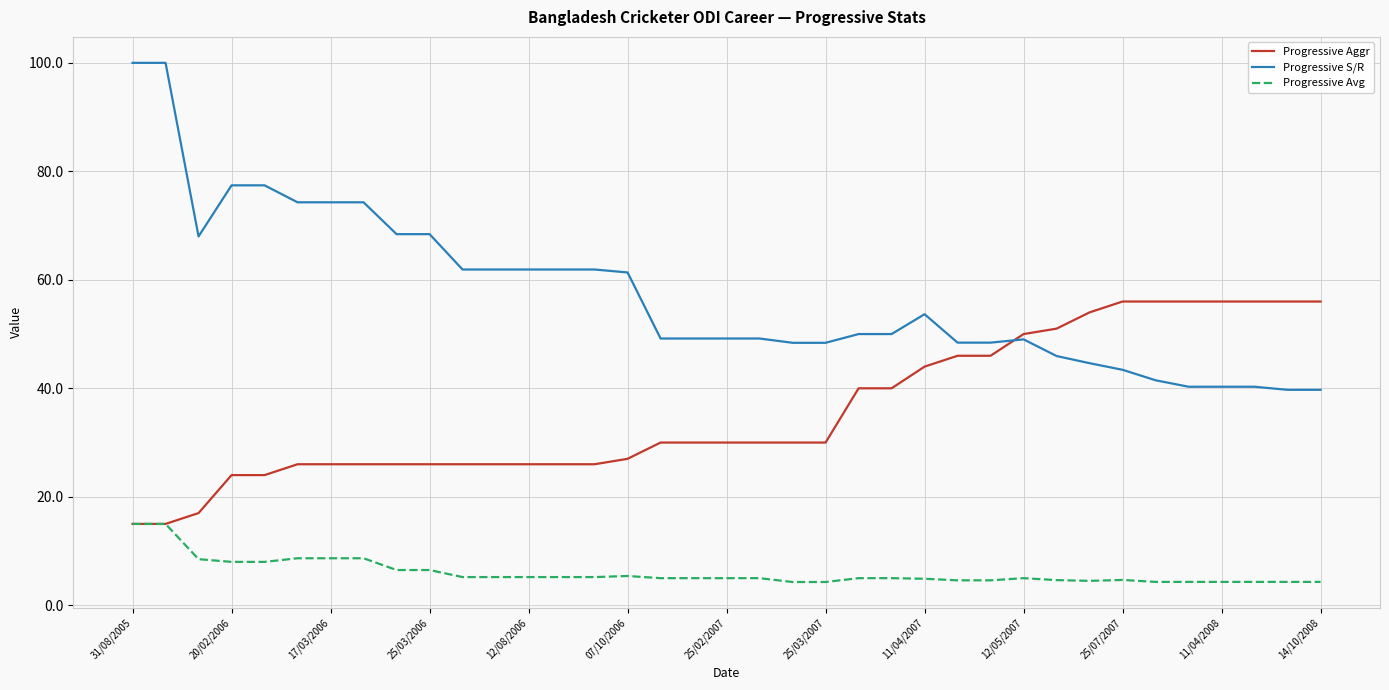

Rank the series by their average value, from lowest to highest.

Progressive Avg, Progressive Aggr, Progressive S/R